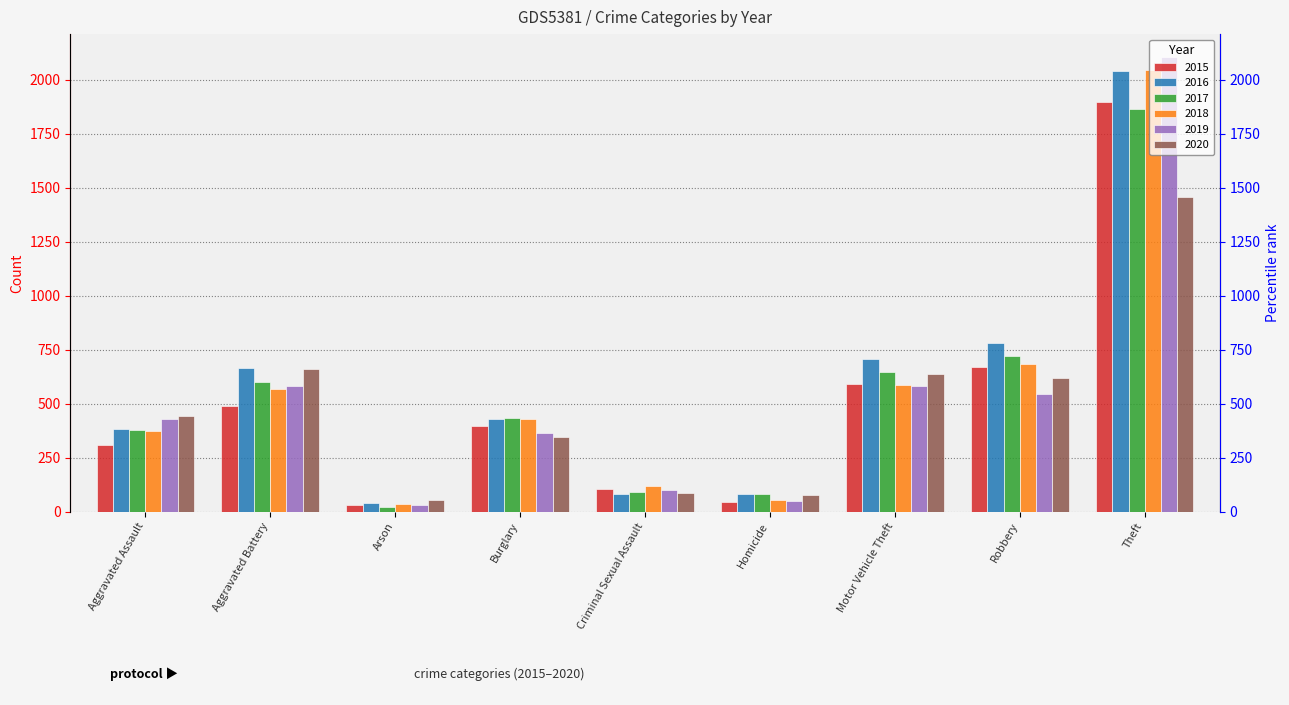

Which series changed the most between Aggravated Battery and Homicide?

2016